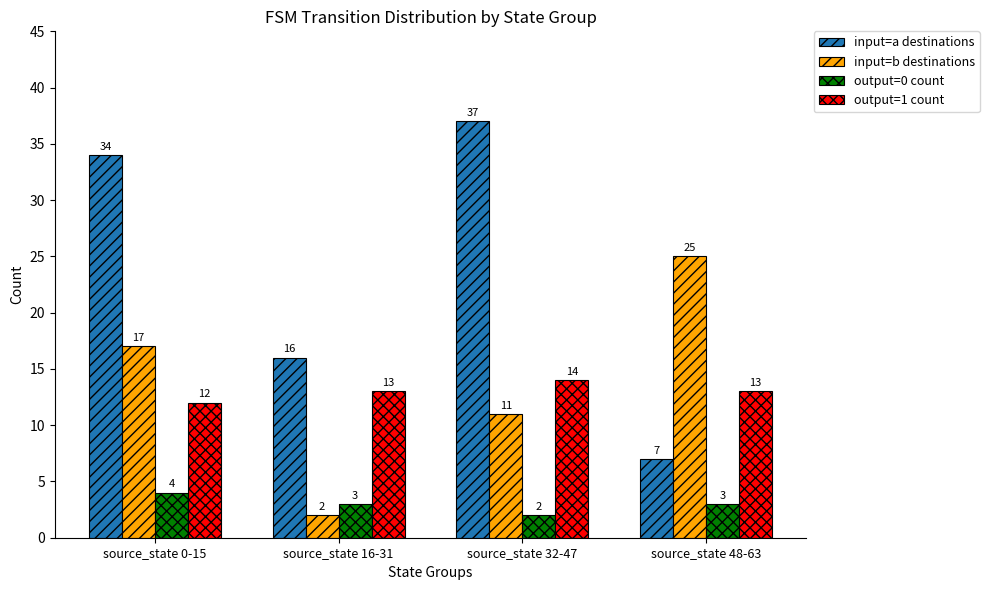

How many bars are there in each group?

4